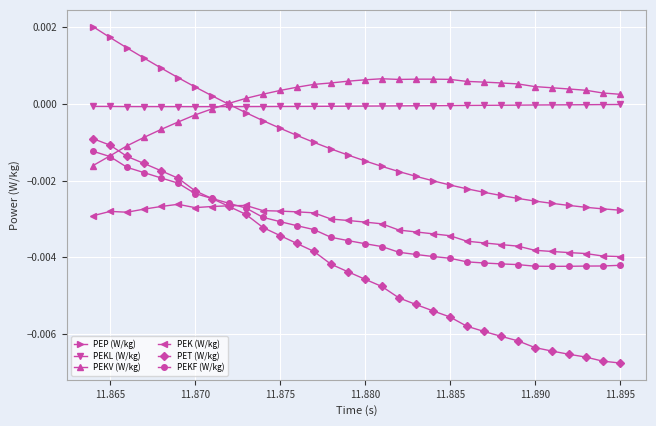

Which series ends up on top after the final intersection of PET (W/kg) and PEKV (W/kg)?

PEKV (W/kg)